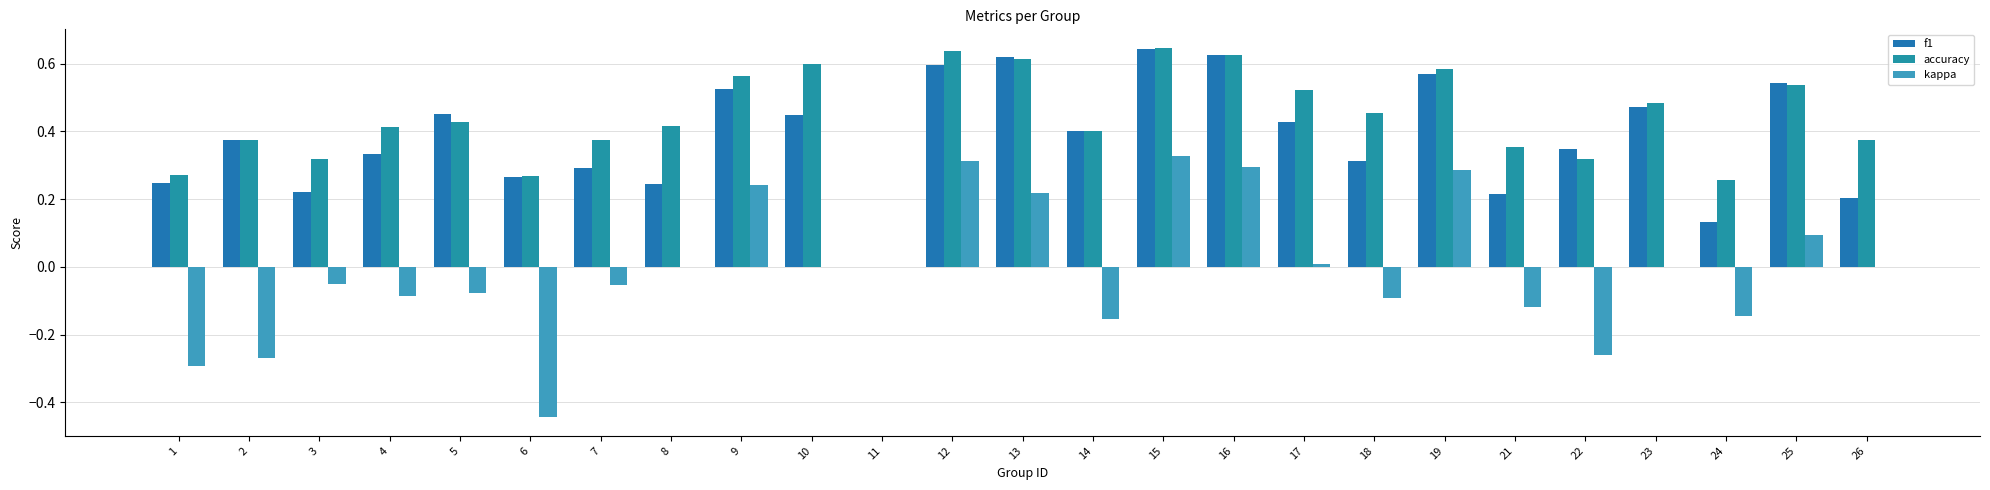

What is the difference between the maximum and second lowest values in the kappa series?

0.6